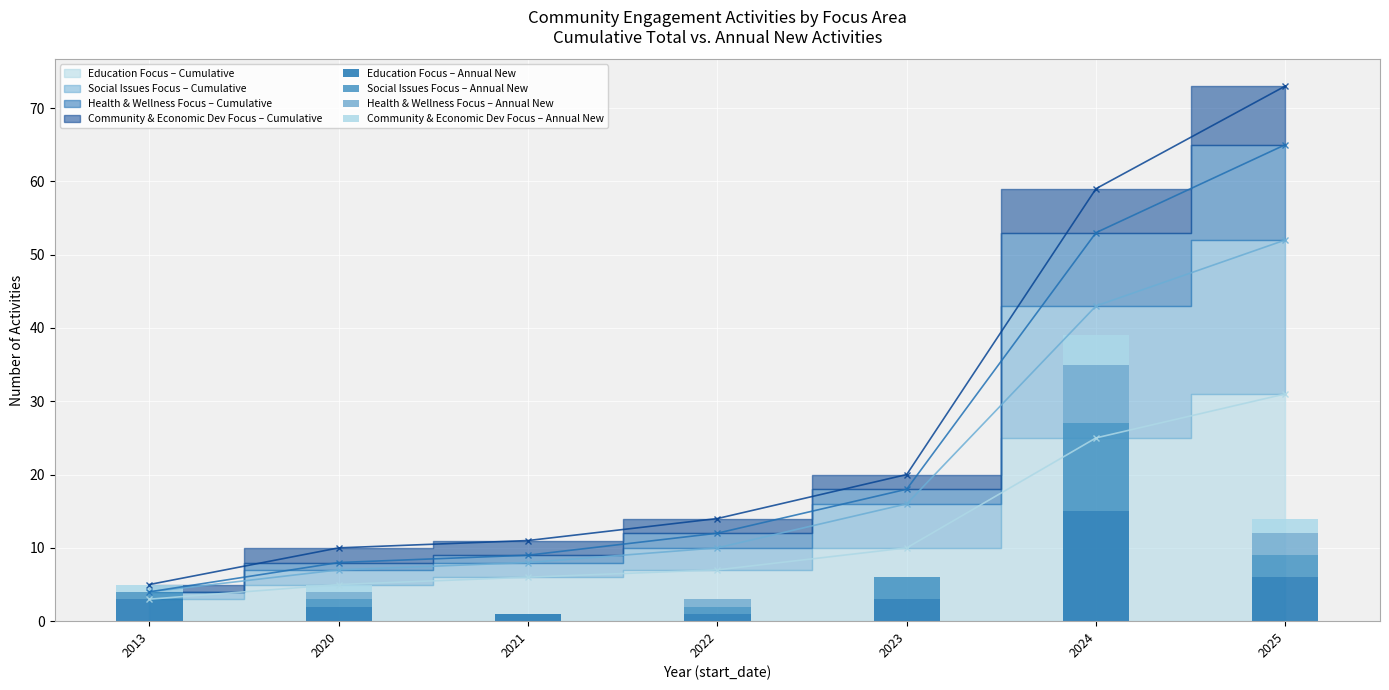

What is the average value of the Health & Wellness Focus – Annual New series?

2